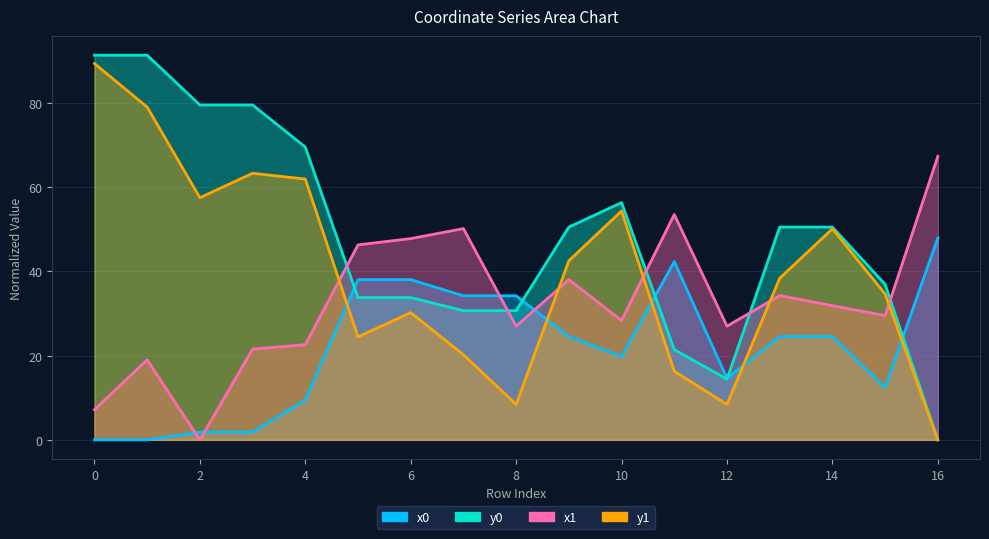

How many positive values does the x0 series have?

15